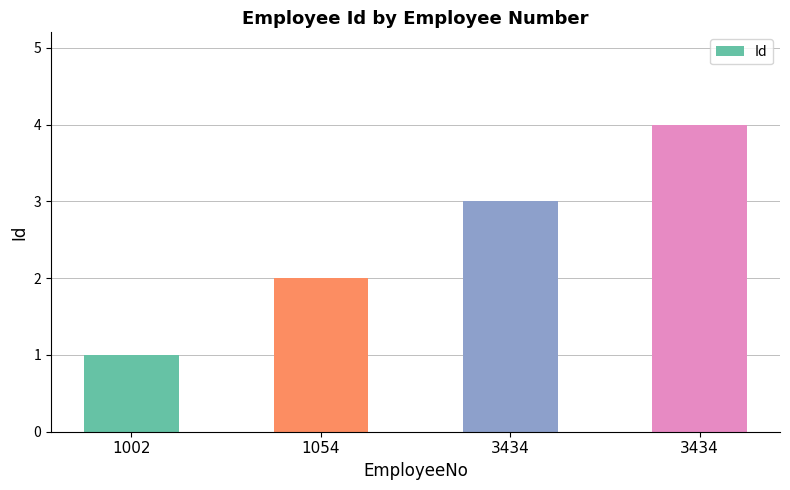

How many data points does each series have?

4